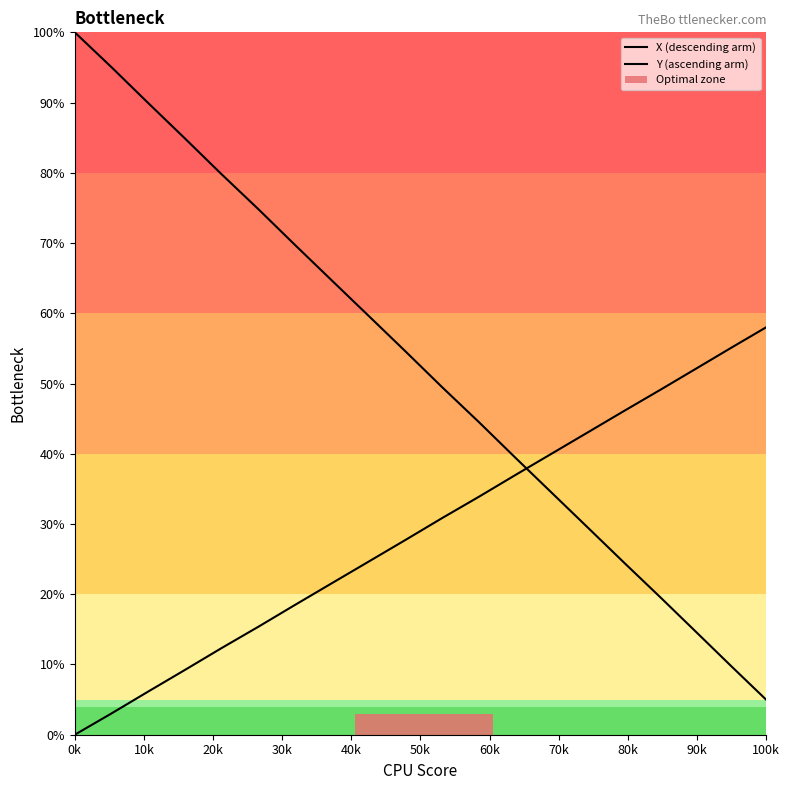

At which category does the chart reach its peak across all series?

0k